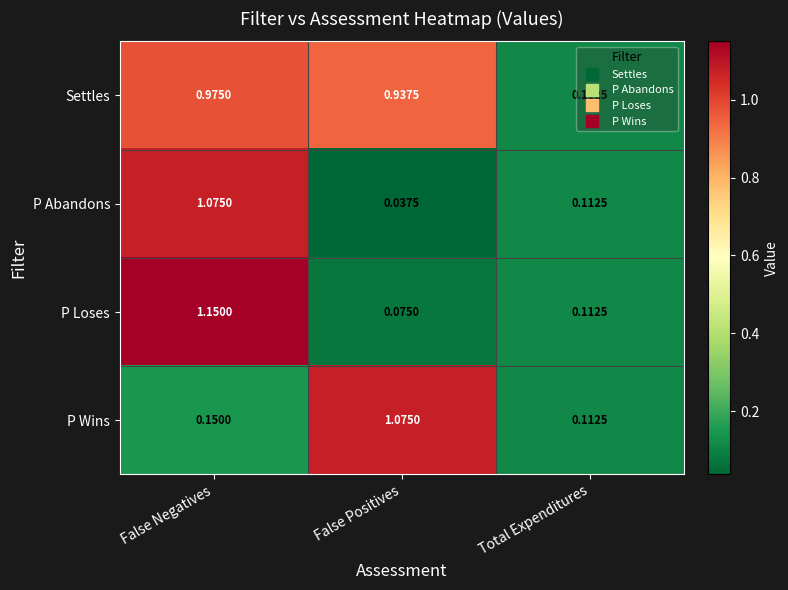

Rank the categories by P Abandons value from highest to lowest.

False Negatives, Total Expenditures, False Positives